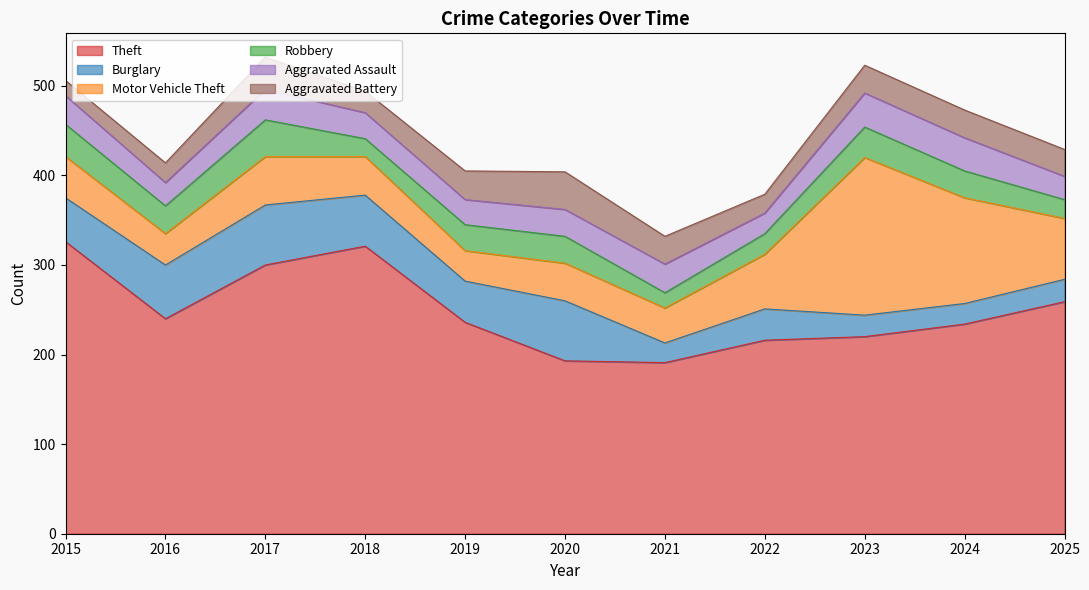

True or false: Motor Vehicle Theft has more than 0 interior local peaks.

True